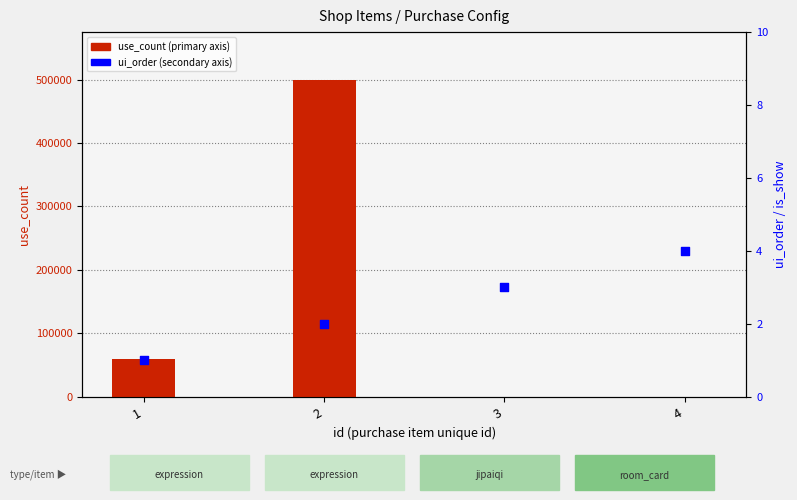

Which series reaches the minimum Y coordinate?

ui_order